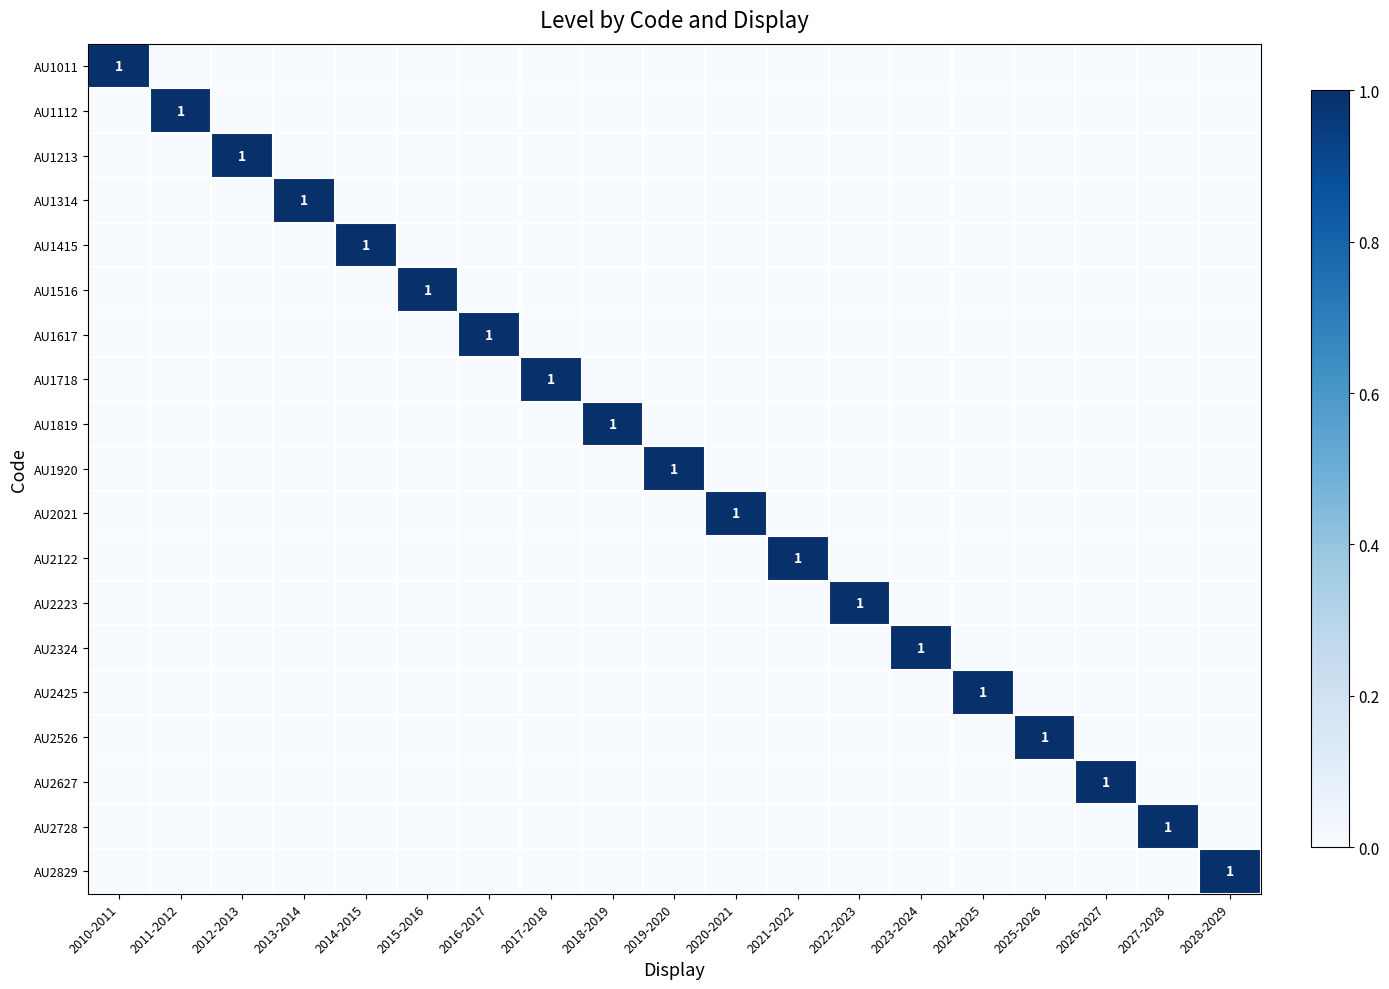

What is the highest value of the AU2122 series?

1